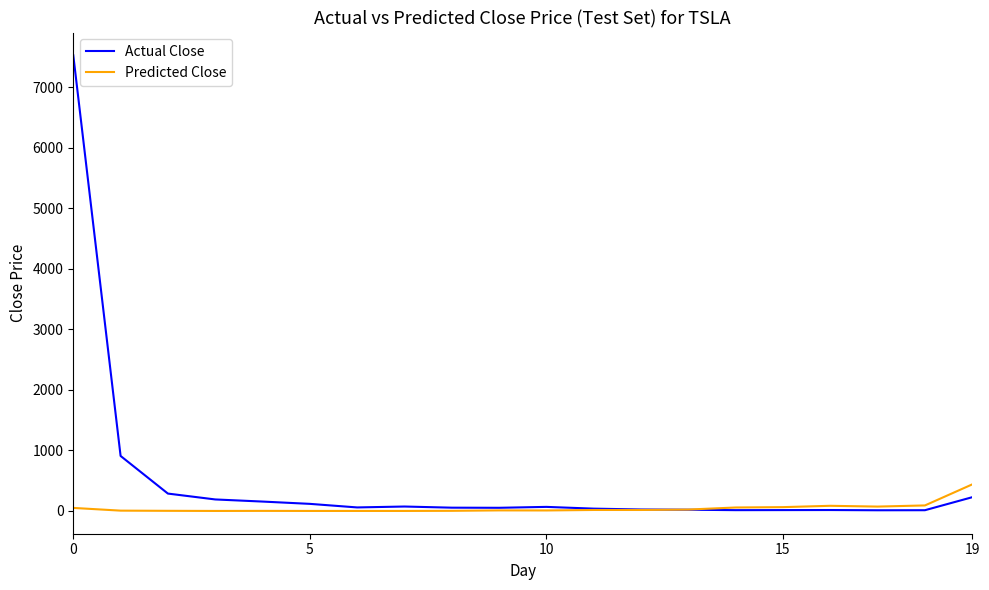

Which series has the largest range (max minus min)?

Actual Close